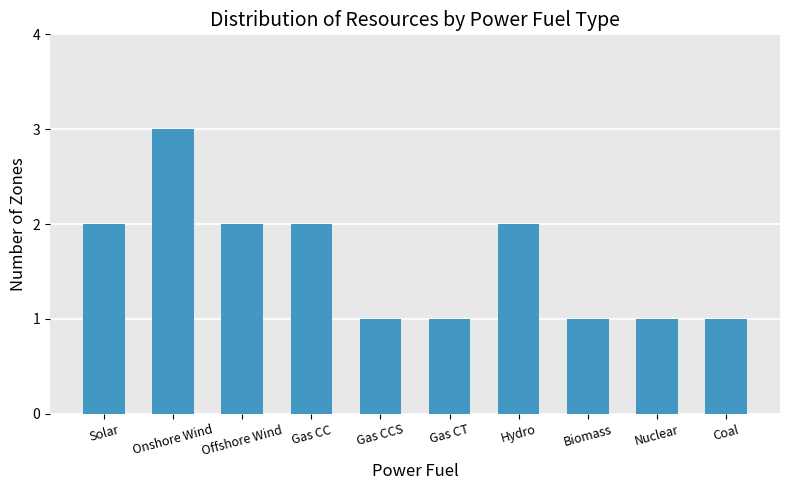

Approximately how many times larger is the value at Coal compared to Onshore Wind?

0.3